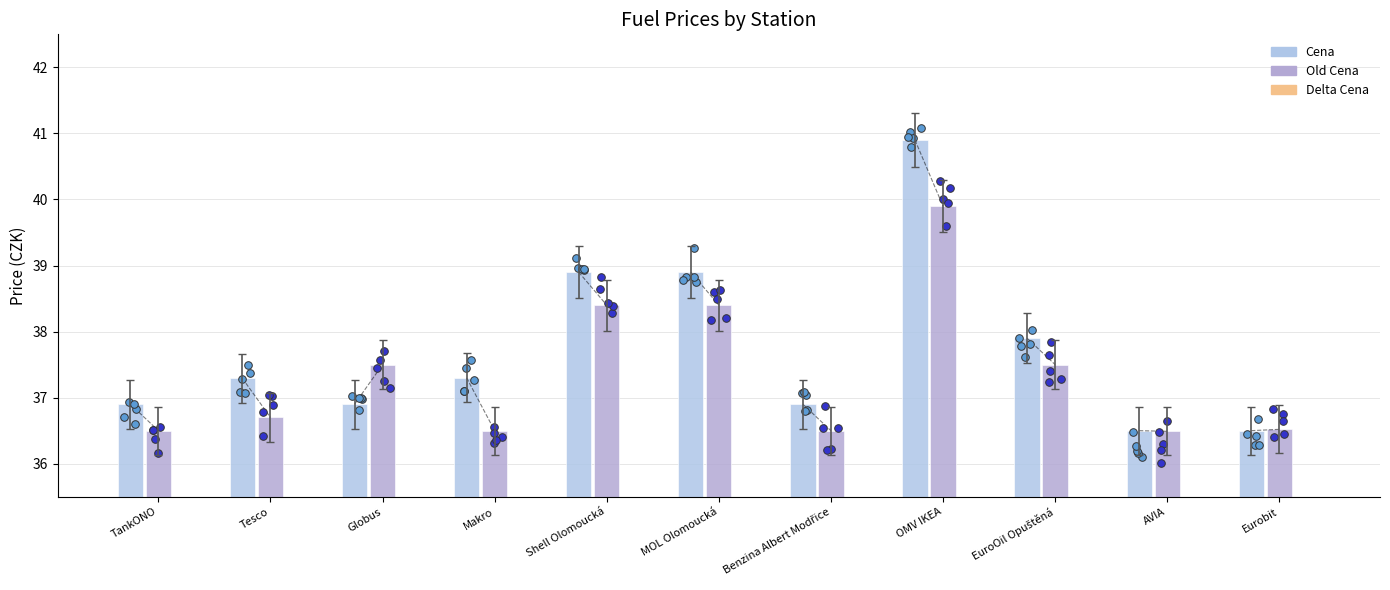

What are all the series names shown in the legend?

Cena, Old Cena, Delta Cena